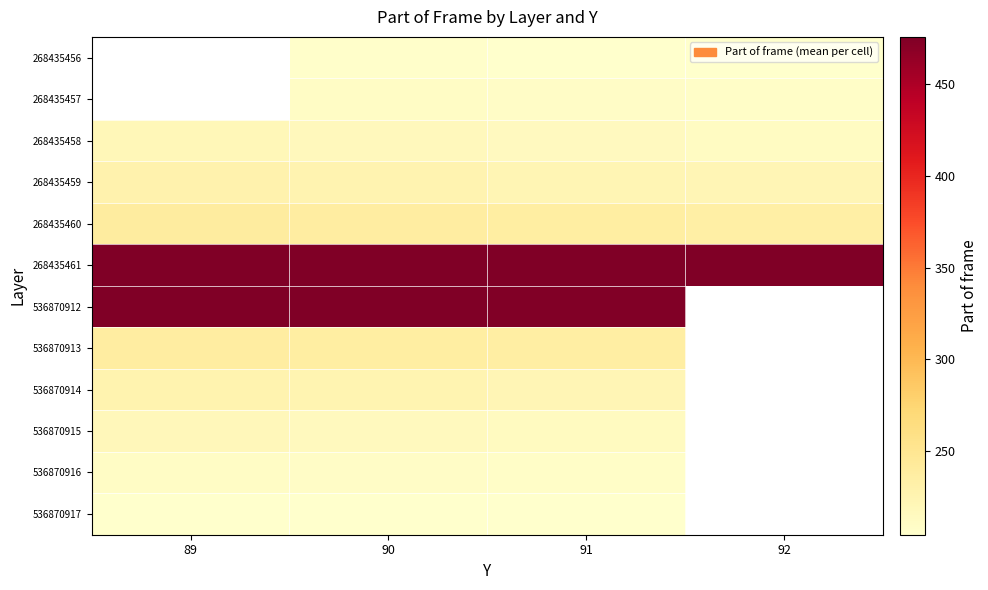

What is the lowest value of the 536870914 series?

222.0